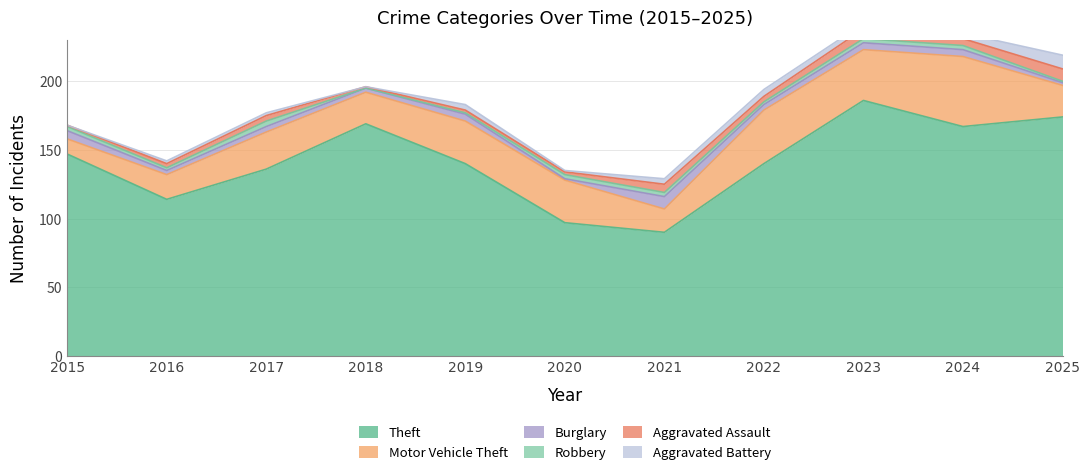

The Burglary series shows 6 at 2015. True or false?

True